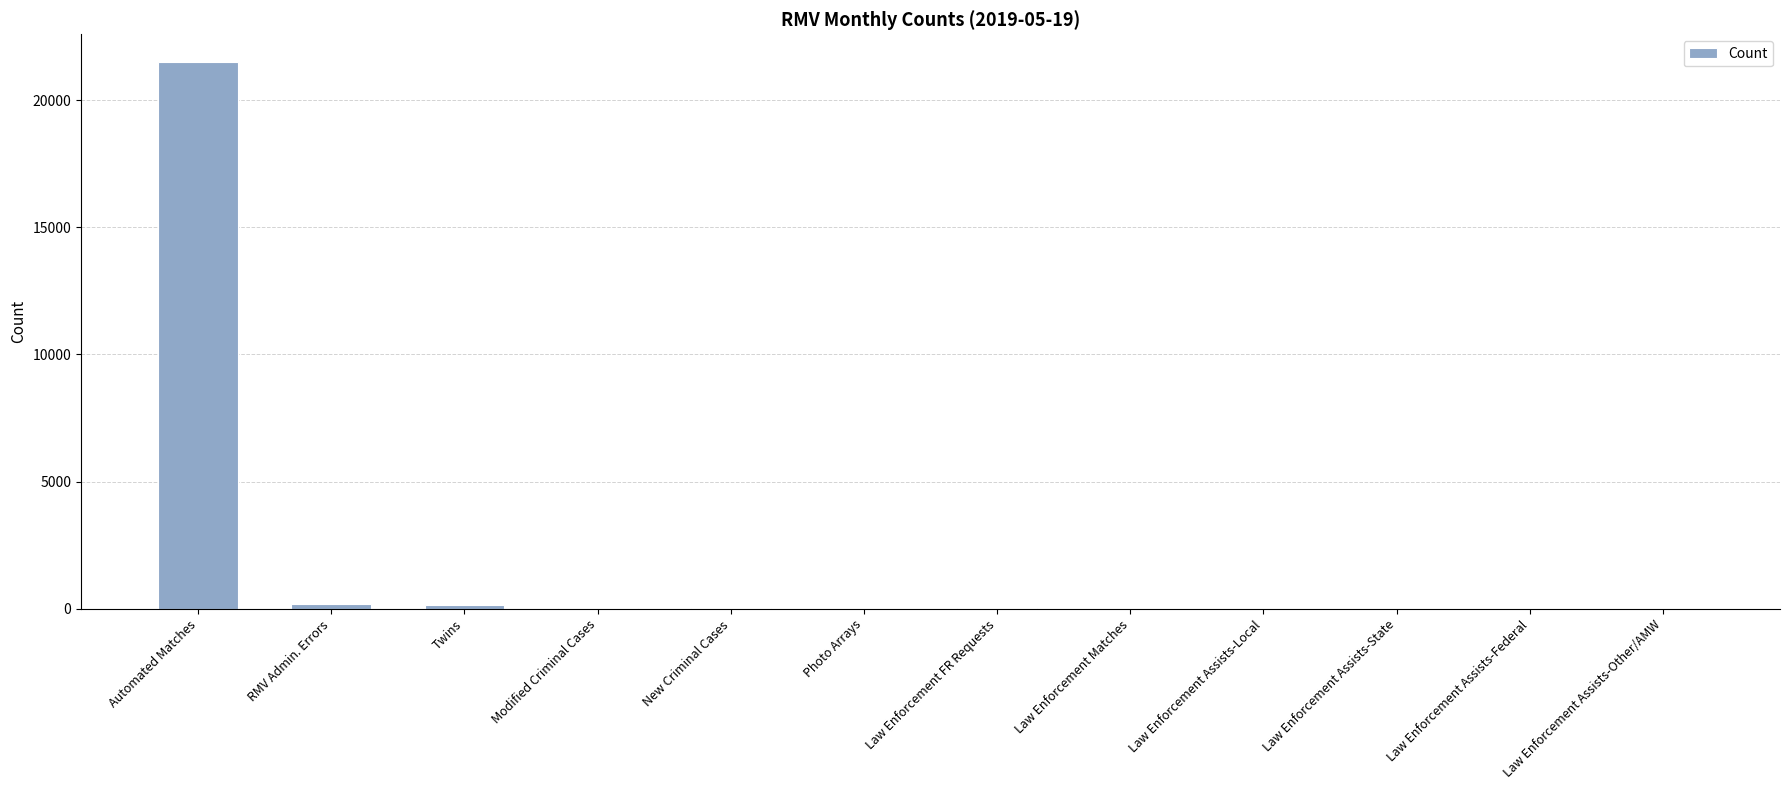

How many data points does each series have?

12